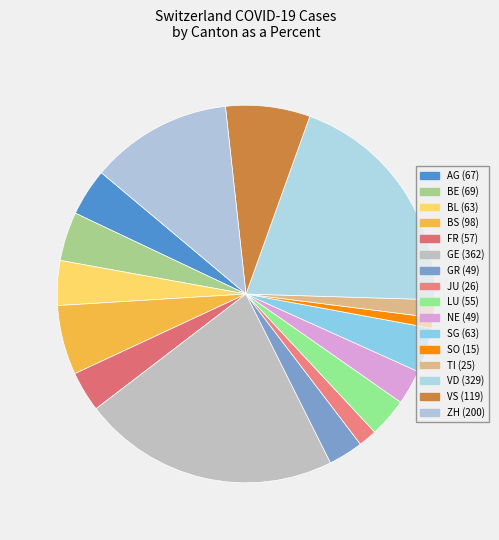

Is JU the majority of the pie?

No